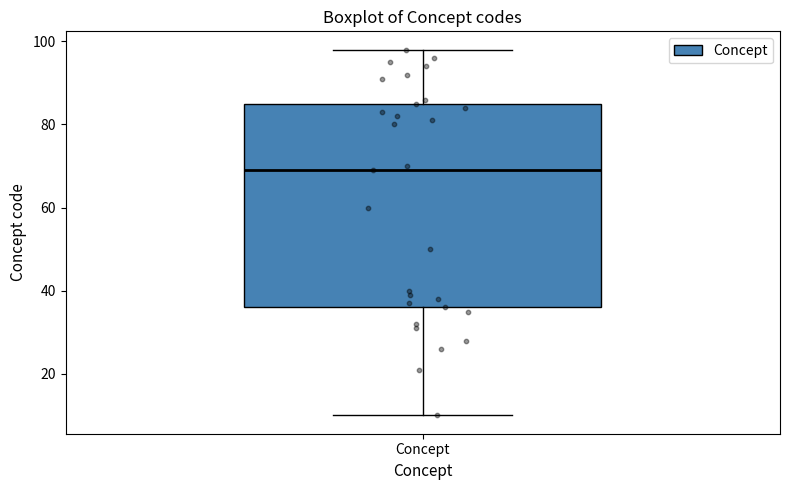

Where does the median line of the box for Concept sit on the y-axis? The values are not printed on the chart, so give them approximately, as read against the axis.

70